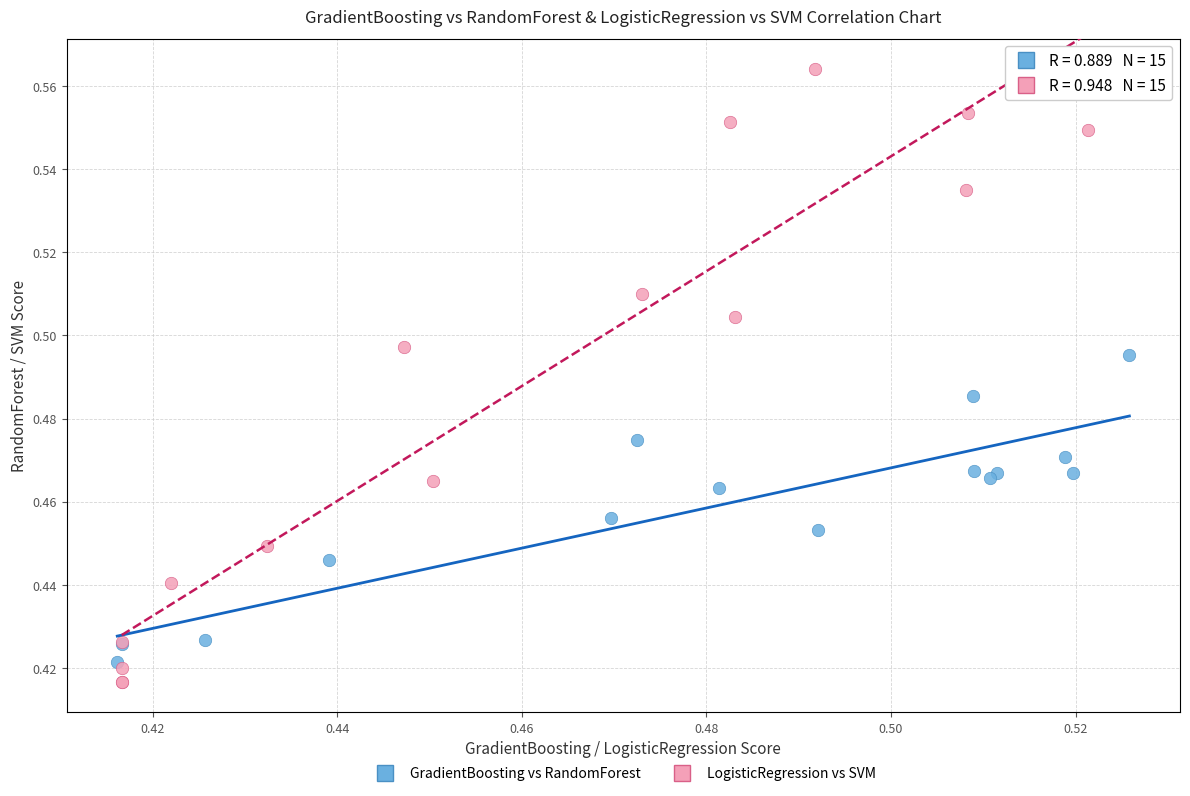

Which series contains the lowest Y value?

LogisticRegression vs SVM